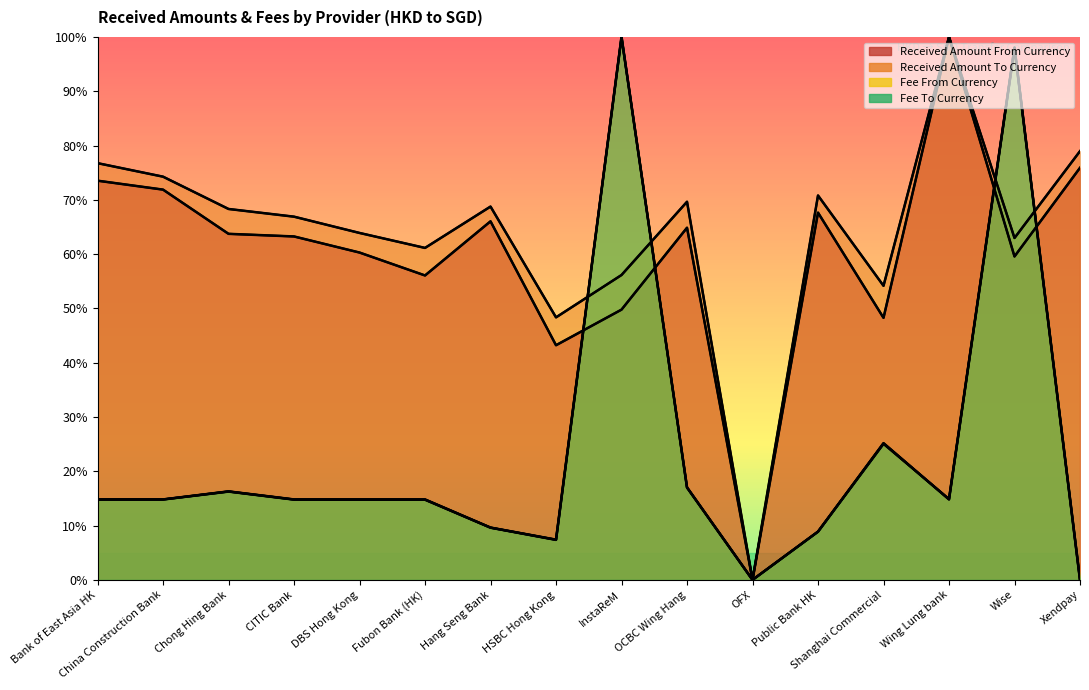

What is the label of the 8th point from the left?

HSBC Hong Kong